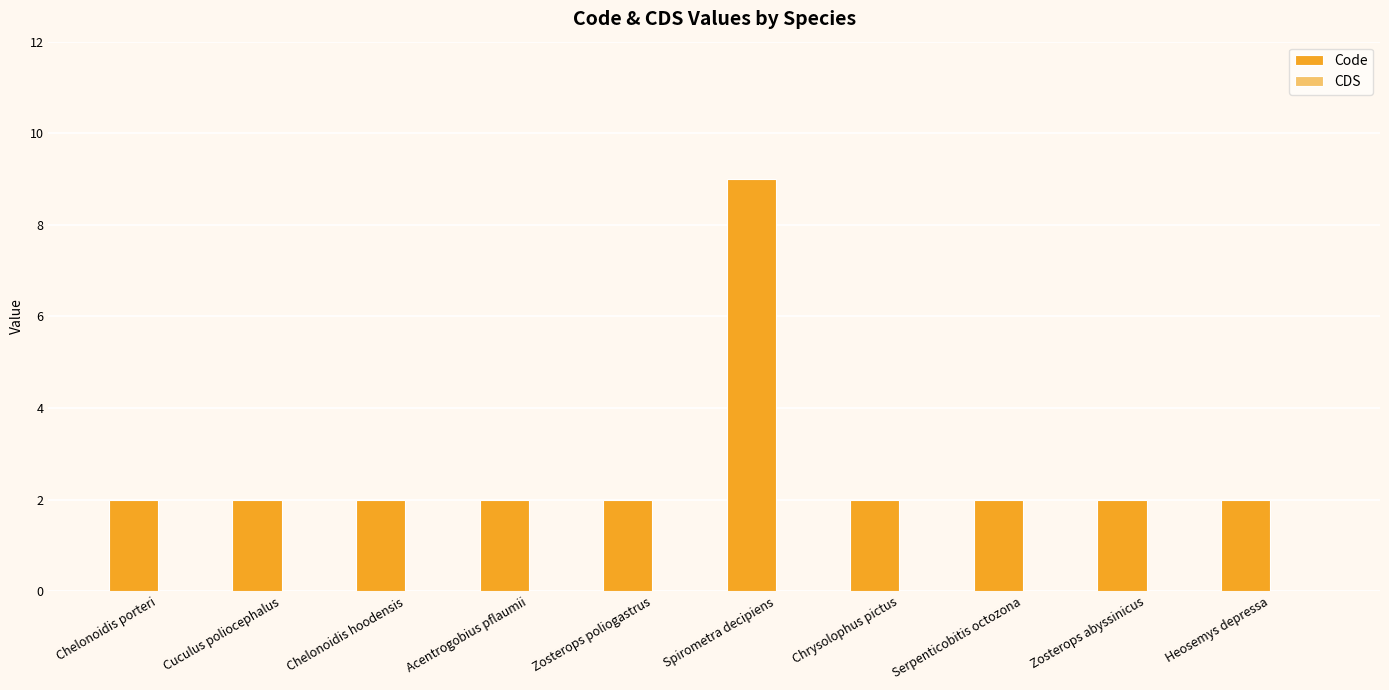

Is it true that the value at Chelonoidis porteri is 2?

True